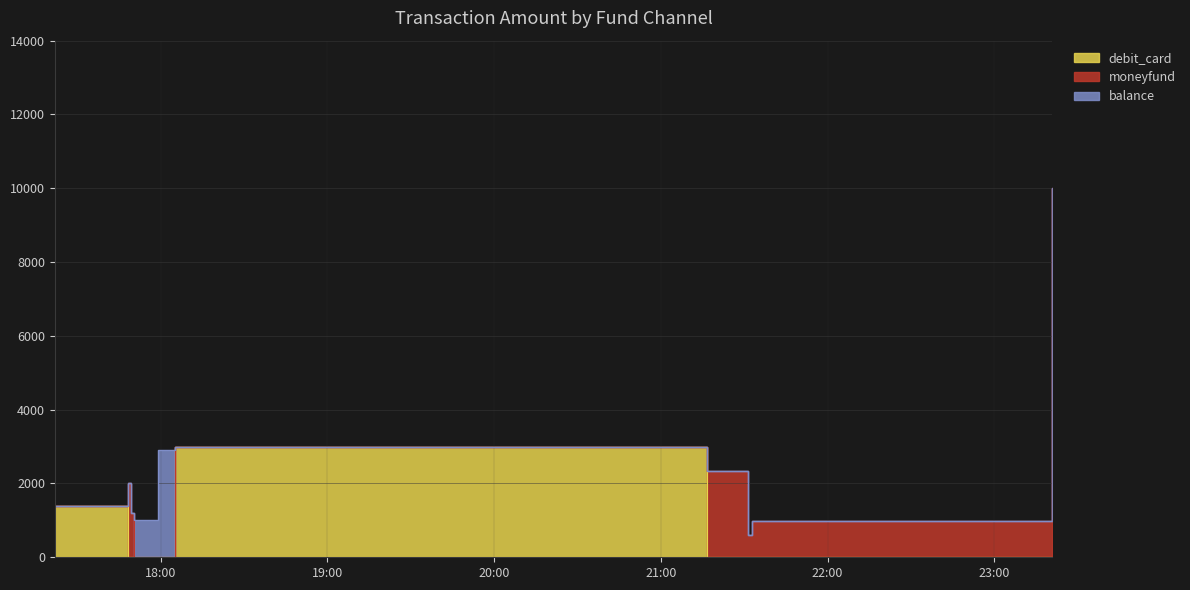

Reading left to right, list all the values displayed in this chart.

debit_card: 1400	0	0	0	0	2998	0	0	0	0
moneyfund: 0	2002	1200	0	0	0	2350	600	980	10000
balance: 0	0	0	1000	2920	0	0	0	0	0